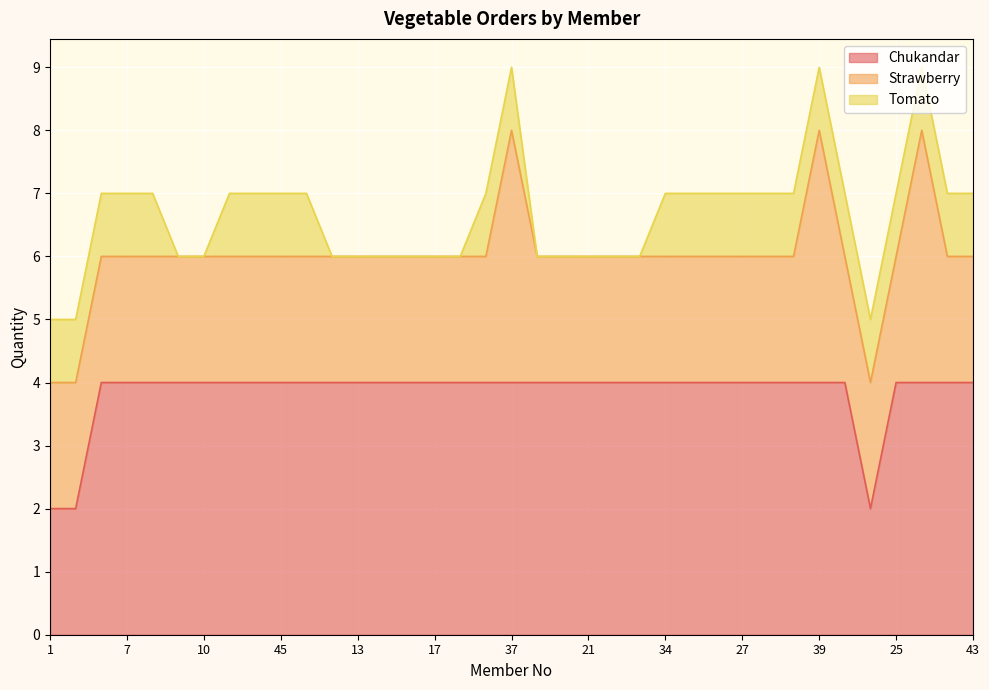

True or false: Tomato and Strawberry cross at least once.

False